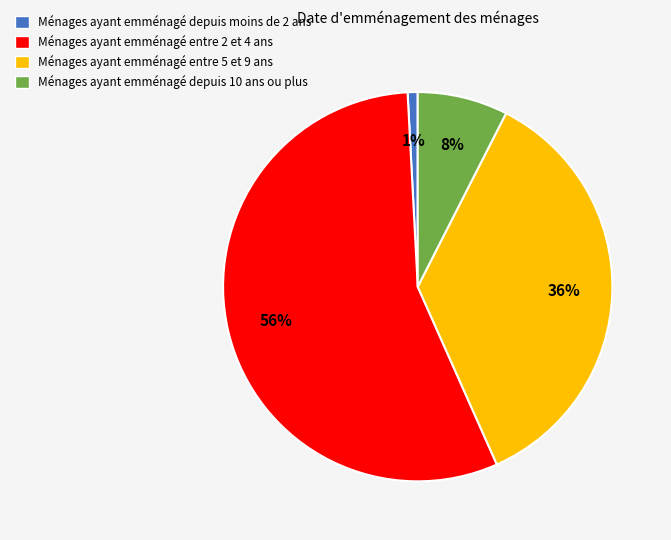

Which has a higher value, Ménages ayant emménagé entre 2 et 4 ans or Ménages ayant emménagé entre 5 et 9 ans?

Ménages ayant emménagé entre 2 et 4 ans